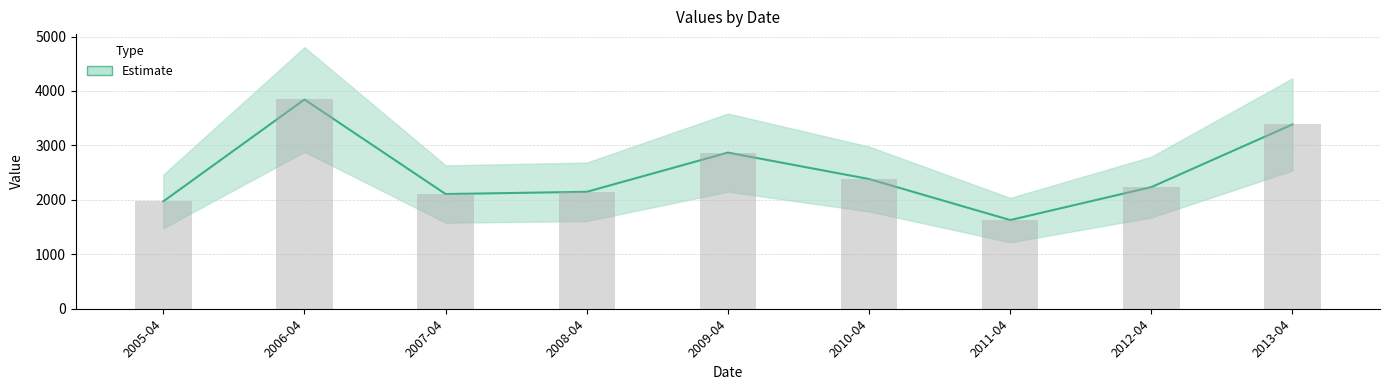

Does the chart contain any negative values?

No